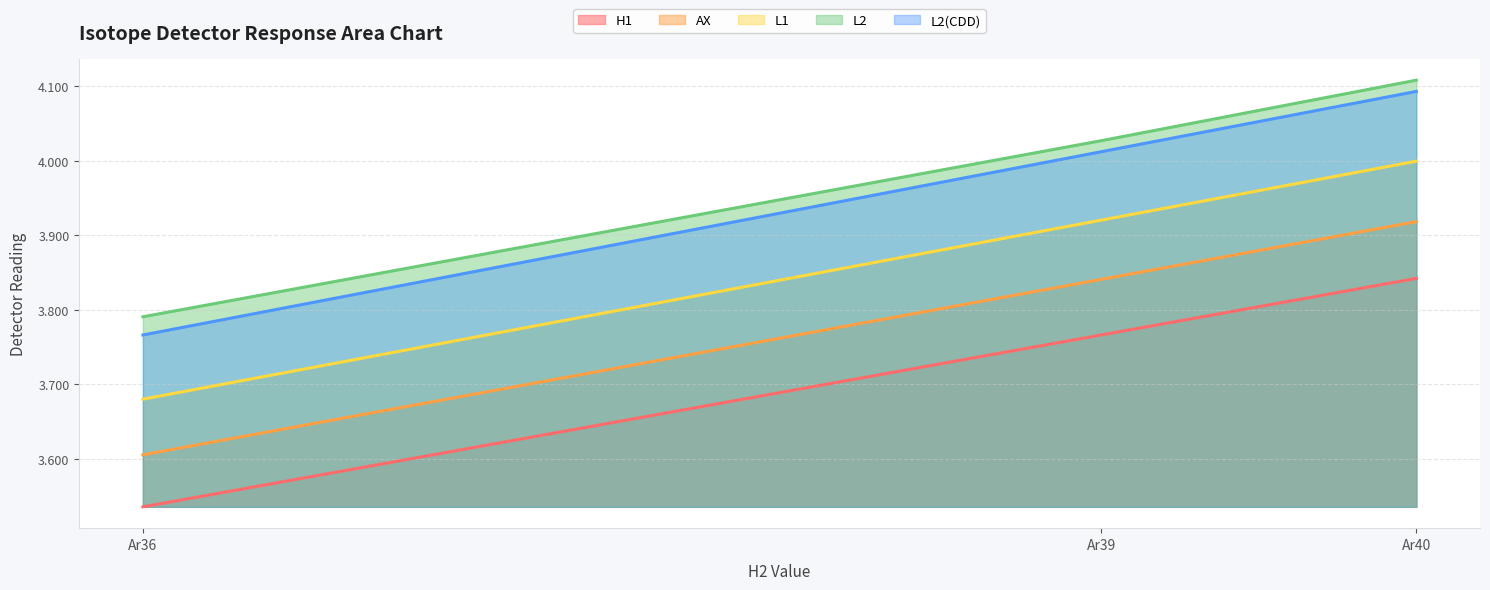

What is the smallest value displayed?

3.5